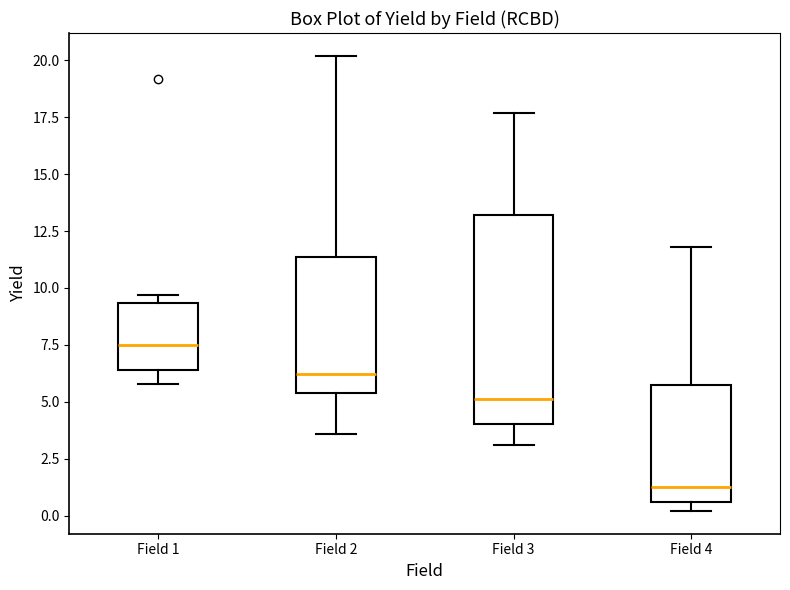

Comparing the boxes themselves (not the whiskers), which one is the tallest?

Field 3